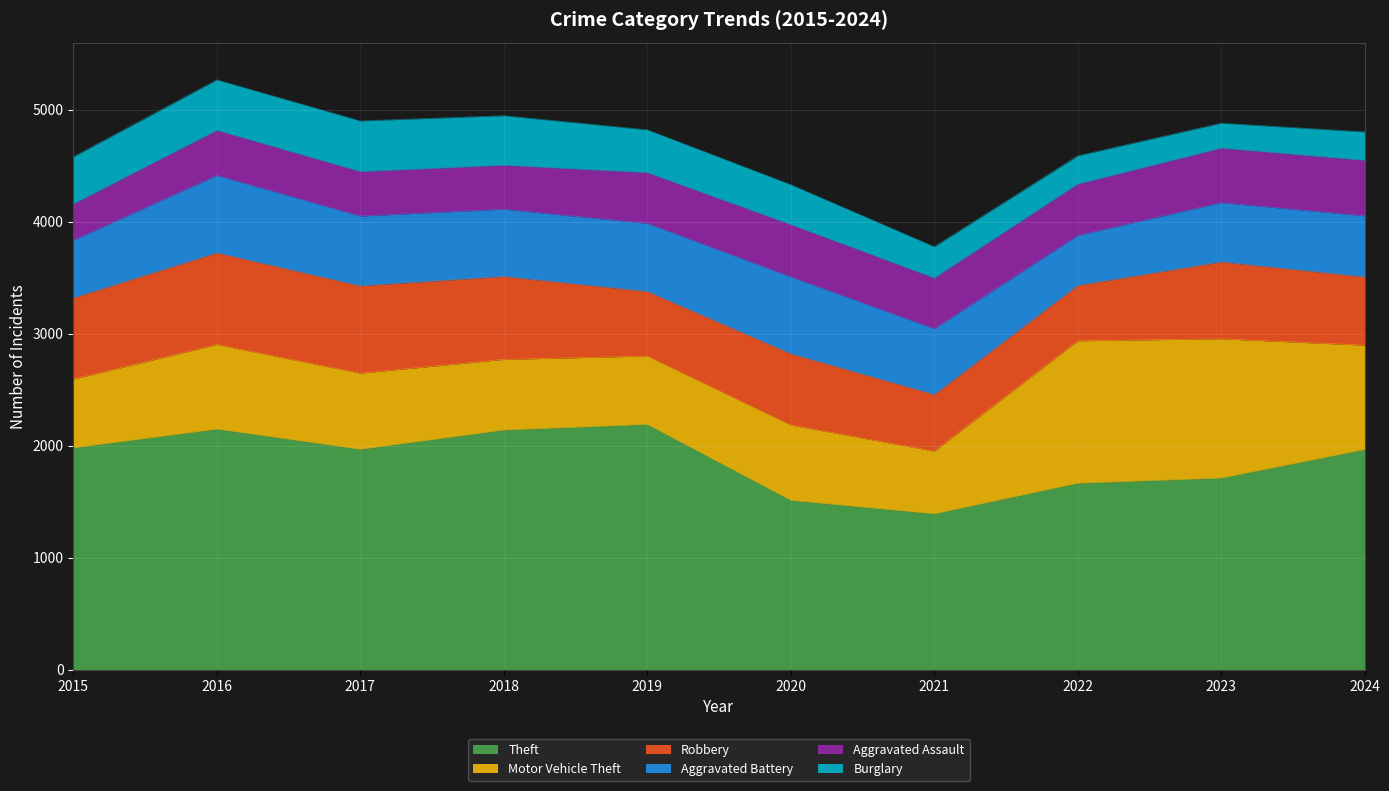

At which category is the sum across all series the highest?

2016